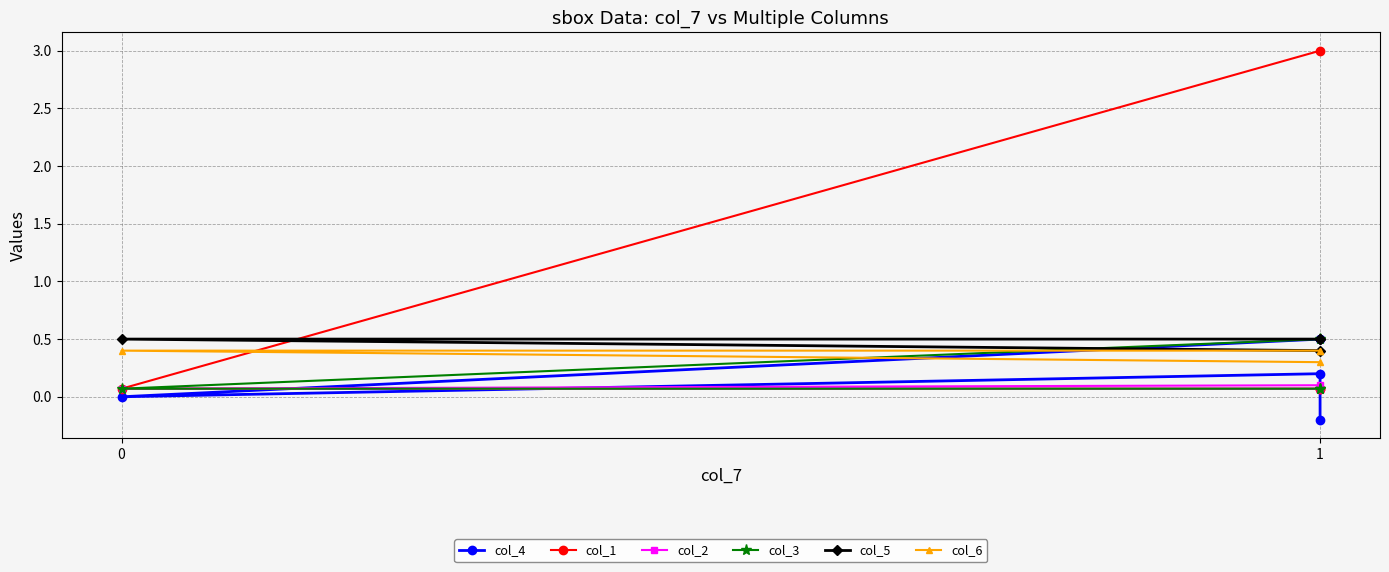

True or false: col_2 has more than 0 points higher than both neighbors.

False